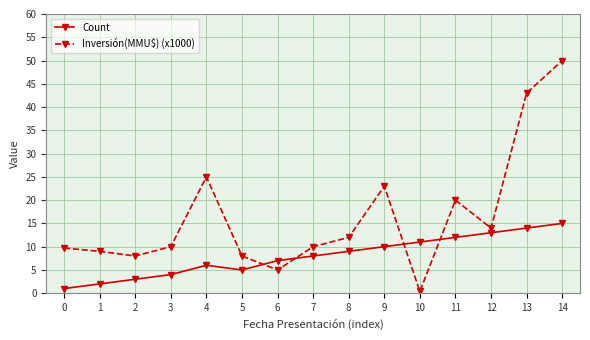

Reading left to right, transcribe all the data shown in this chart.

Count: 0=1.0	1=2.0	2=3.0	3=4.0	4=6.0	5=5.0	6=7.0	7=8.0	8=9.0	9=10.0	10=11.0	11=12.0	12=13.0	13=14.0	14=15.0
Inversión(MMU$) (x1000): 0=9.7	1=9.0	2=8.0	3=10.0	4=25.0	5=8.0	6=5.0	7=10.0	8=12.0	9=23.0	10=0.4	11=20.0	12=14.0	13=43.0	14=50.0